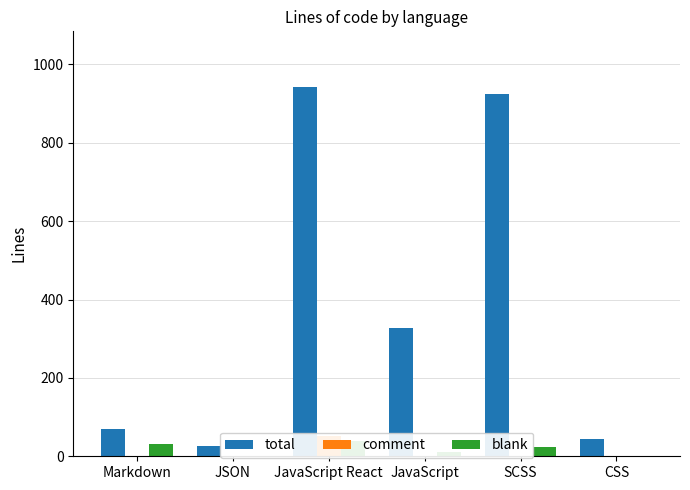

What is the total value across all series at JavaScript?

338